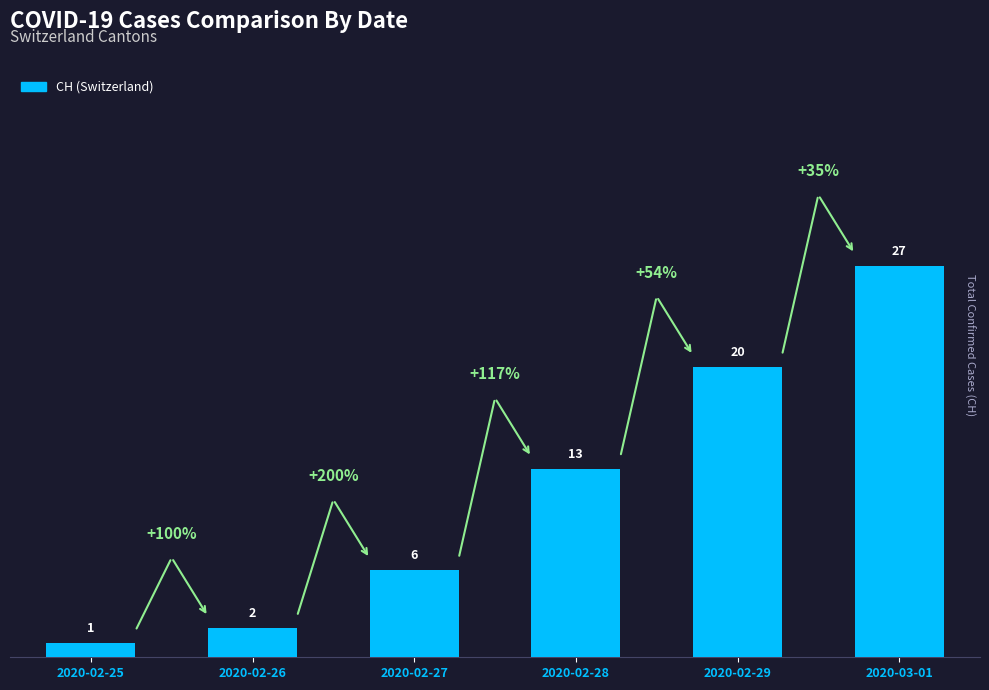

True or false: the data shows 4 at 2020-02-27.

False